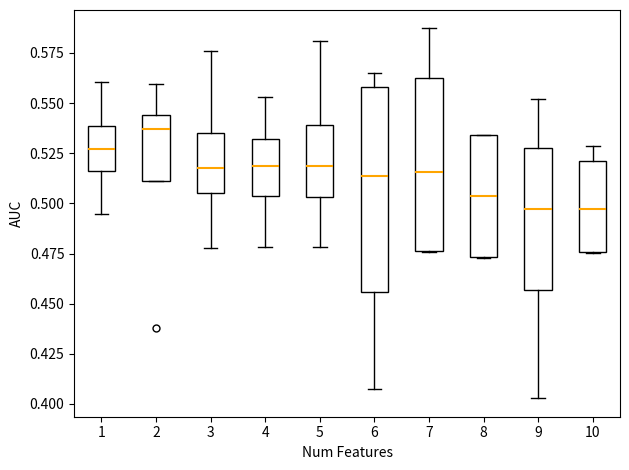

Reading left to right, transcribe this box plot: for each box, give where its median line is, the range the box spans, and where its two whiskers end, as read against the y-axis. The values are not printed on the chart, so give them approximately, as read against the axis.

1: median 0.525, box 0.515 to 0.540, whiskers 0.495 to 0.560
2: median 0.535, box 0.510 to 0.545, whiskers 0.510 to 0.560
3: median 0.520, box 0.505 to 0.535, whiskers 0.480 to 0.575
4: median 0.520, box 0.505 to 0.530, whiskers 0.480 to 0.555
5: median 0.520, box 0.505 to 0.540, whiskers 0.480 to 0.580
6: median 0.515, box 0.455 to 0.560, whiskers 0.405 to 0.565
7: median 0.515, box 0.475 to 0.565, whiskers 0.475 to 0.585
8: median 0.505, box 0.475 to 0.535, whiskers 0.475 to 0.535
9: median 0.495, box 0.455 to 0.530, whiskers 0.405 to 0.550
10: median 0.495, box 0.475 to 0.520, whiskers 0.475 to 0.530